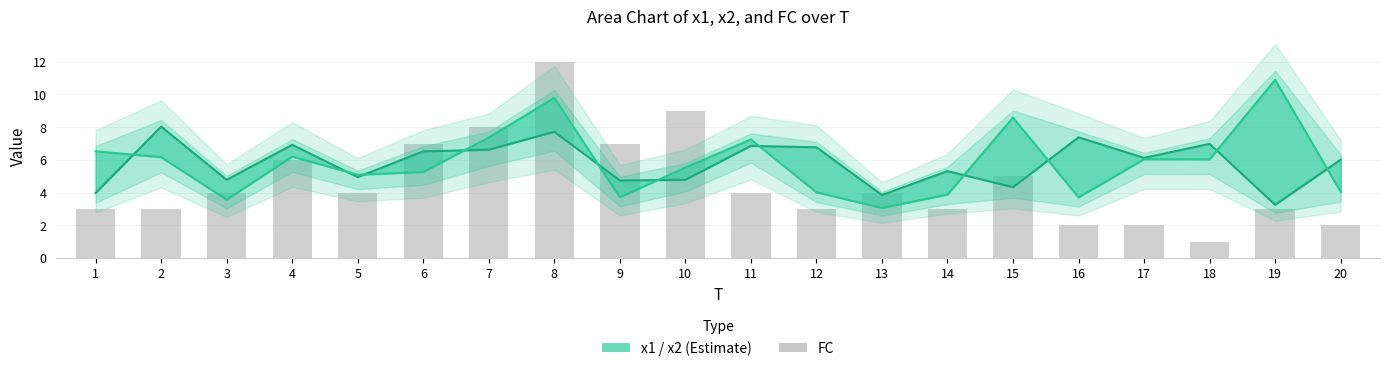

At which label is x2 closest to 6?

18